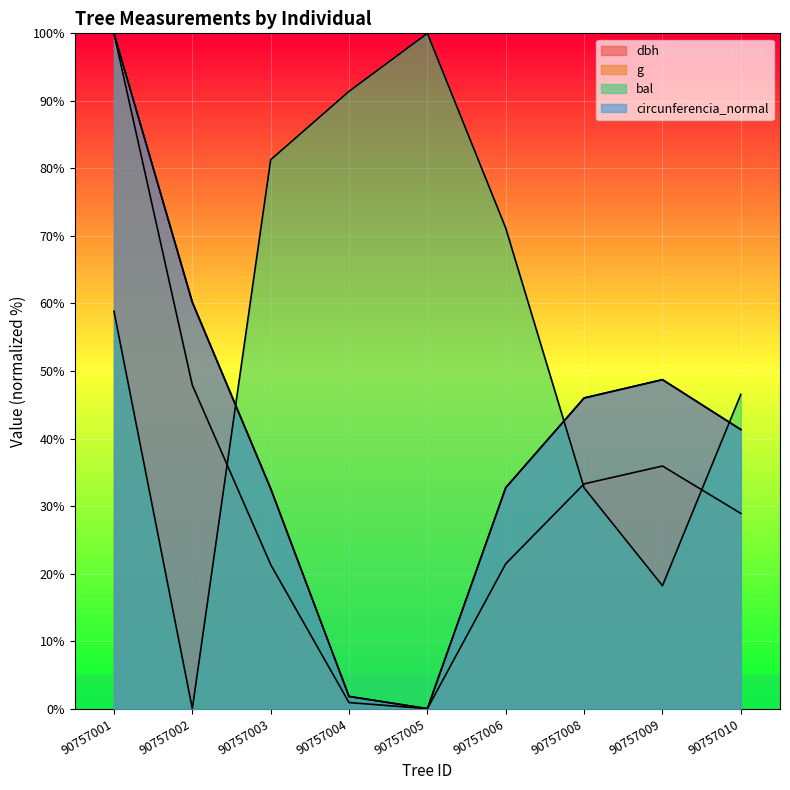

How many data points in g are less than 28?

4